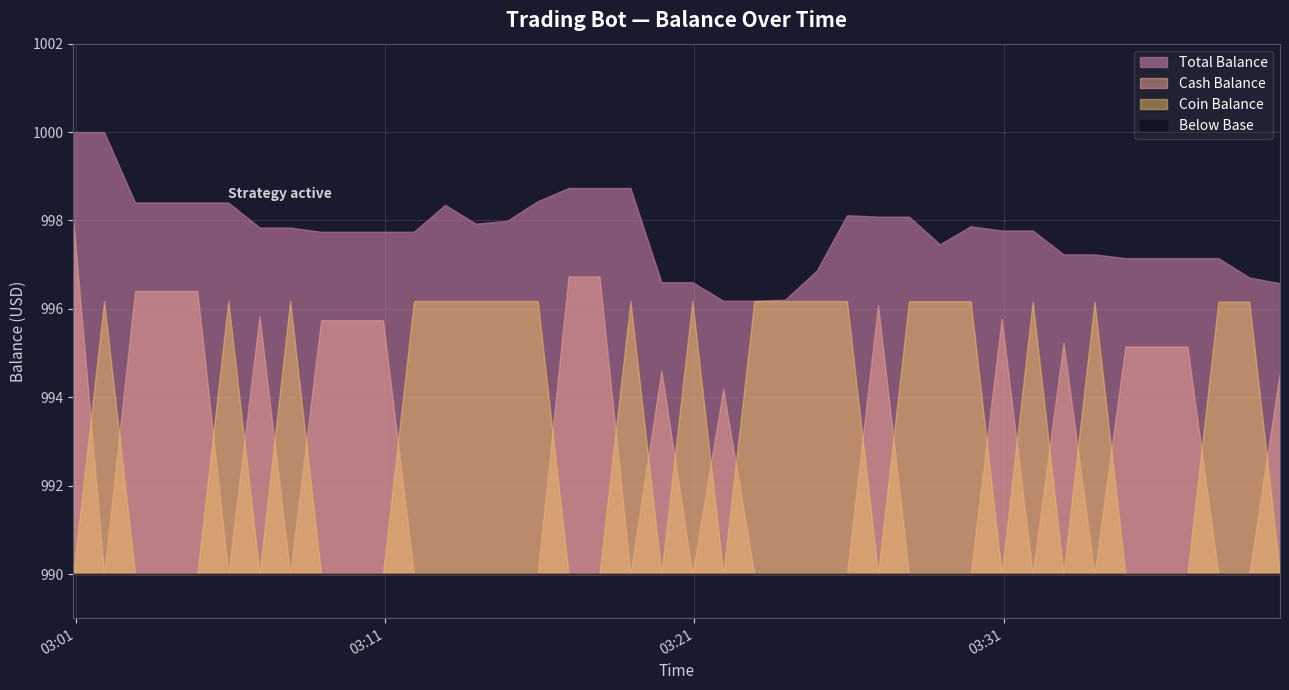

Which series changed the most between 32 and 39?

Total Balance